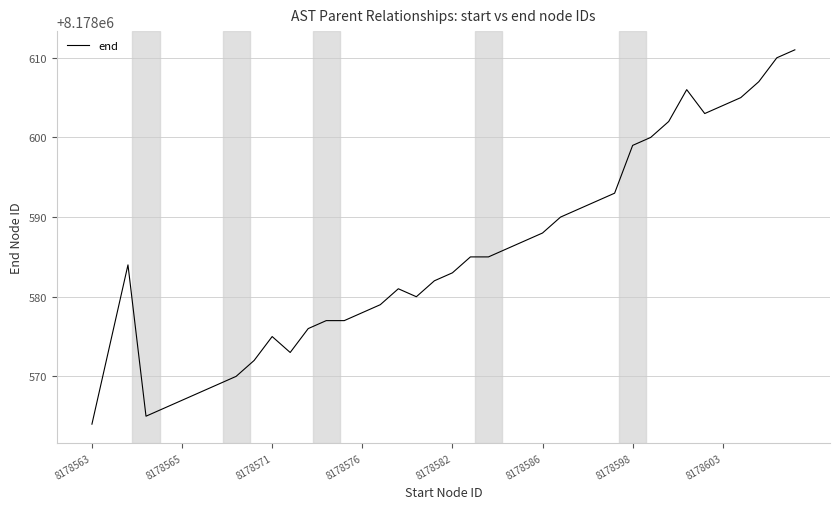

What is the smallest value displayed?

8178564